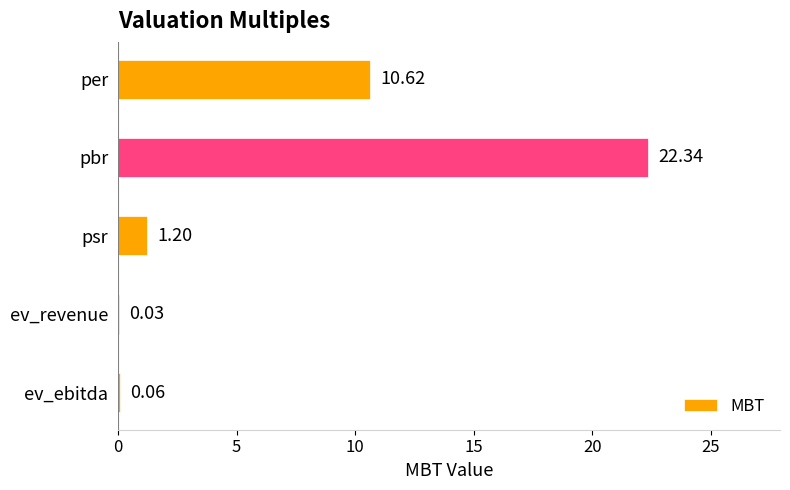

Which label corresponds to the largest value in the chart?

pbr